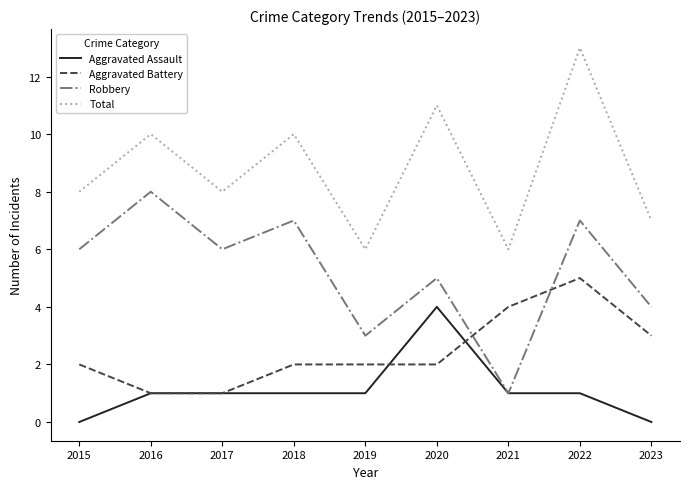

What is the lowest value of the Aggravated Battery series?

1